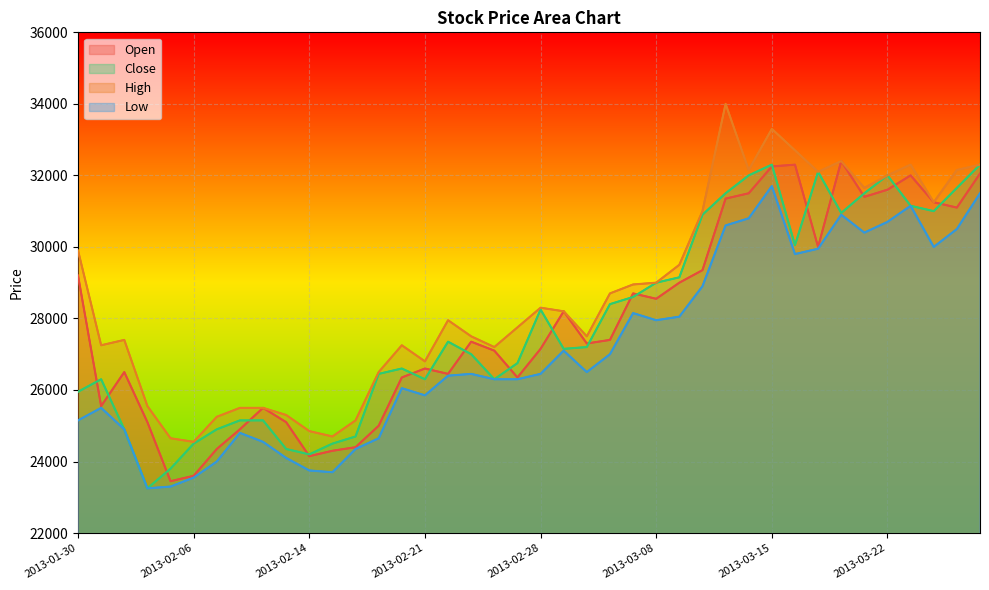

What is the value of the Open point at the 38th from the left?

31250